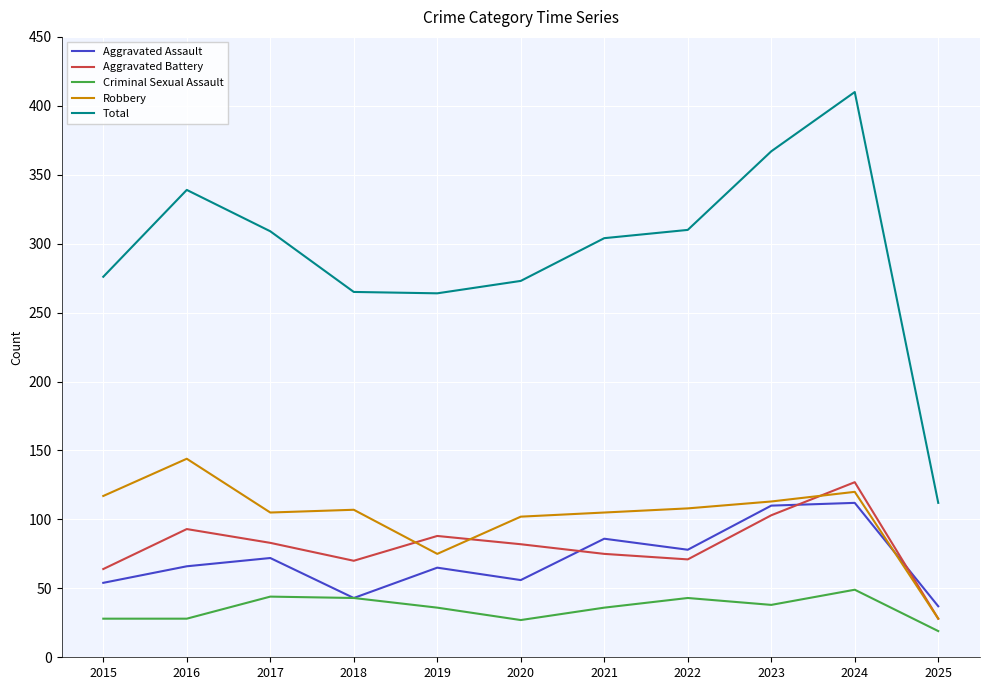

Rank the series at 2020 from highest to lowest value.

Total, Robbery, Aggravated Battery, Aggravated Assault, Criminal Sexual Assault